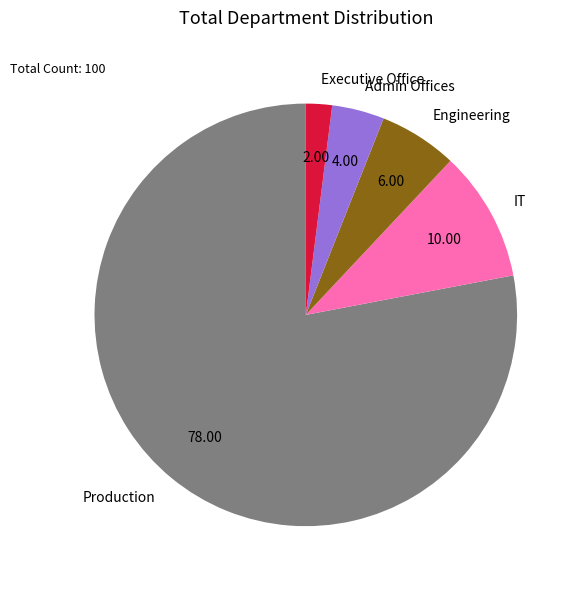

Rank the categories by value from highest to lowest.

Production, IT, Engineering, Admin Offices, Executive Office